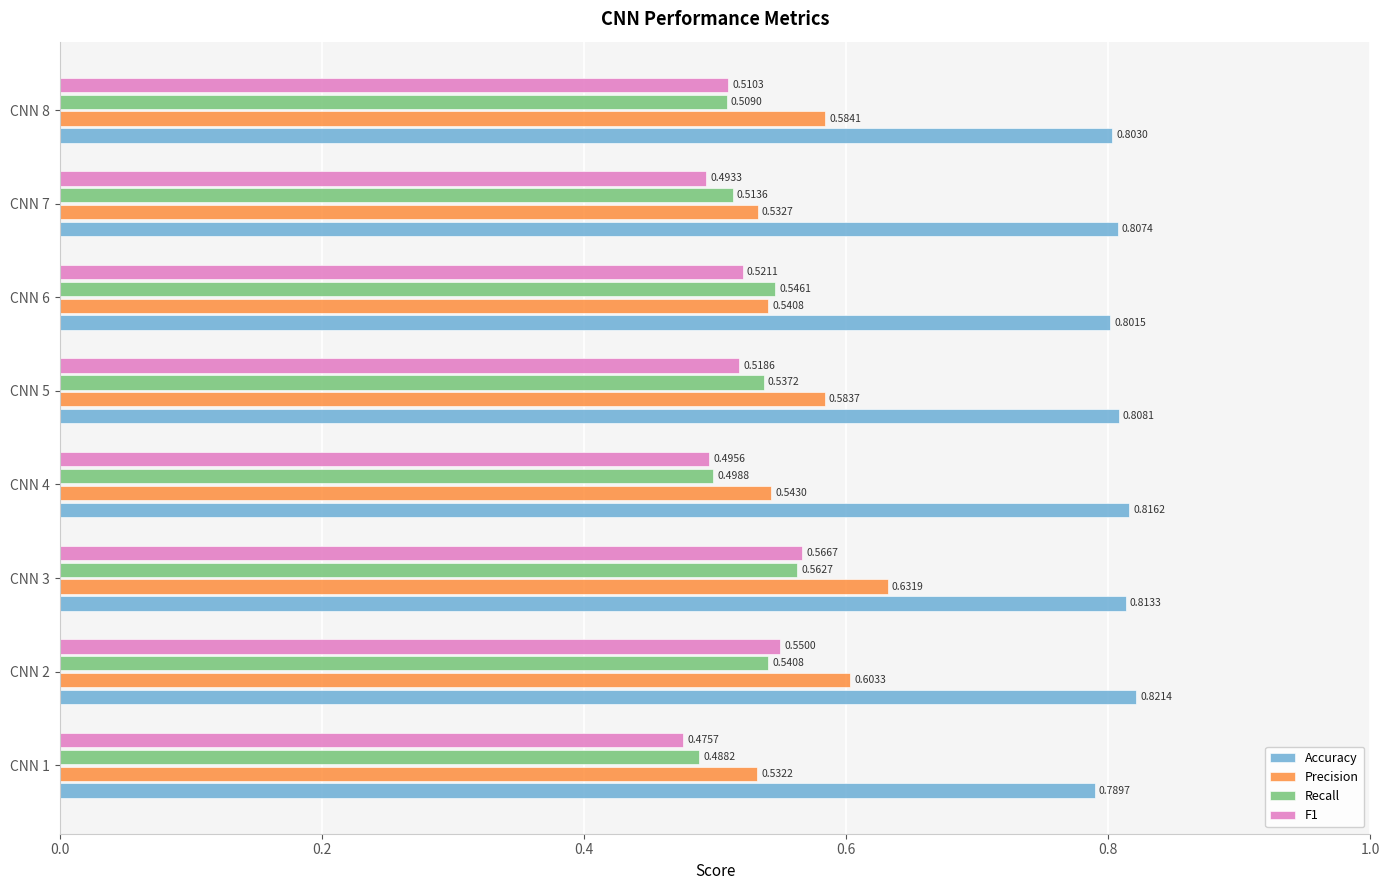

Which series has the widest spread of values?

Precision